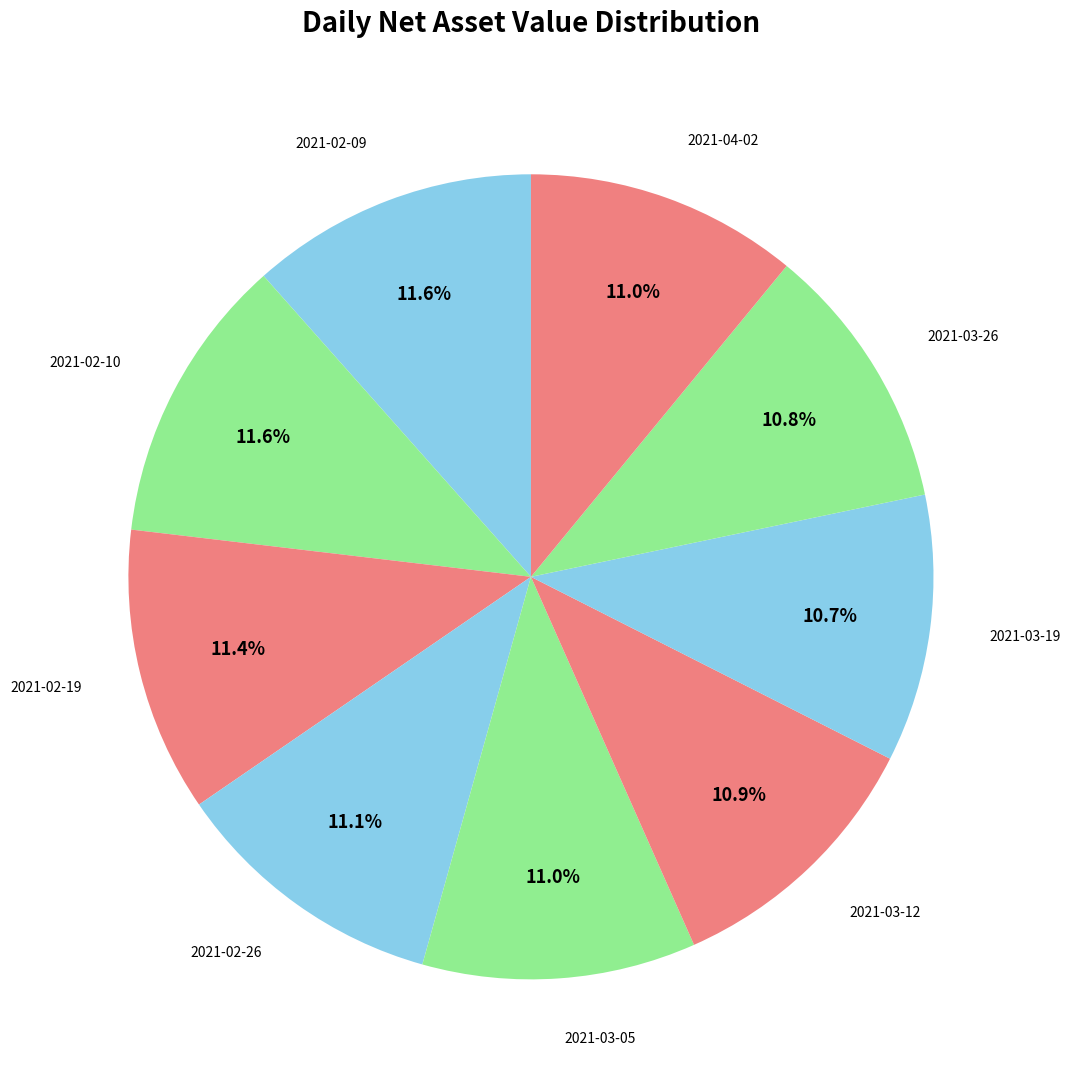

Count the number of slices in the pie.

9